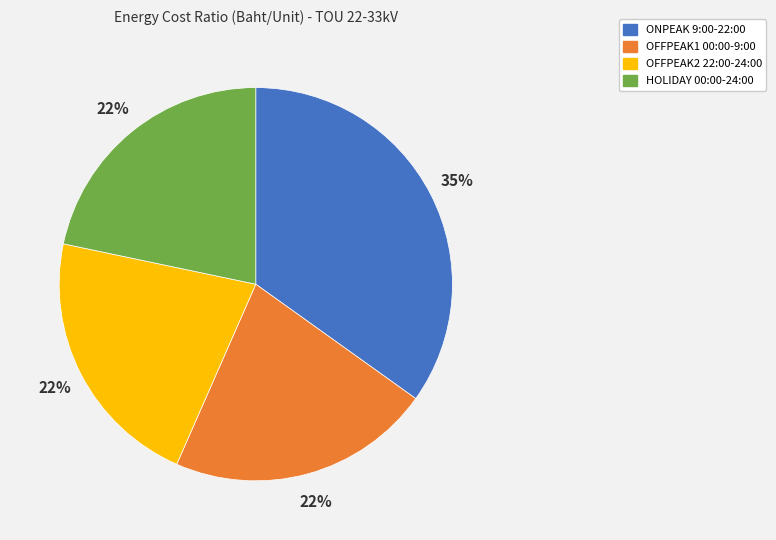

Count the number of slices in the pie.

4